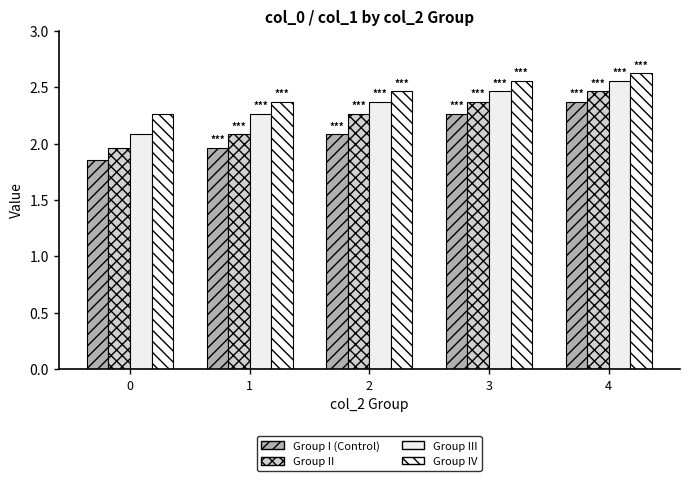

What is the total value across all series at 2?

9.2